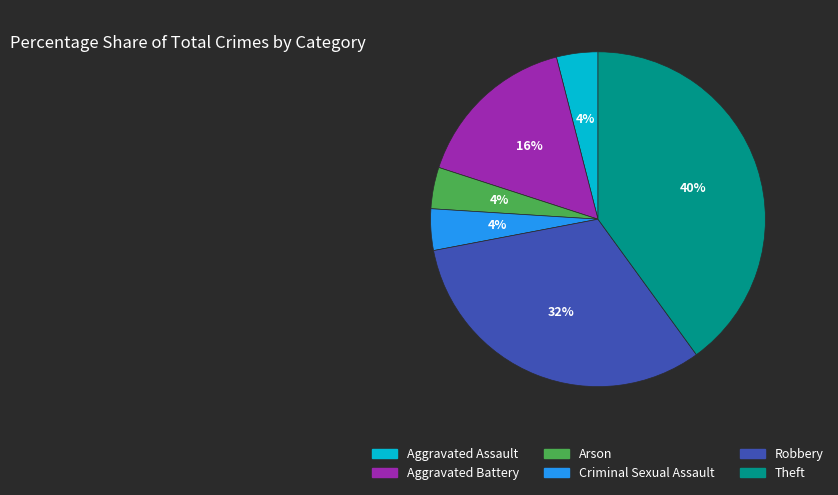

Do Theft and Aggravated Battery together represent more than half of the pie?

Yes